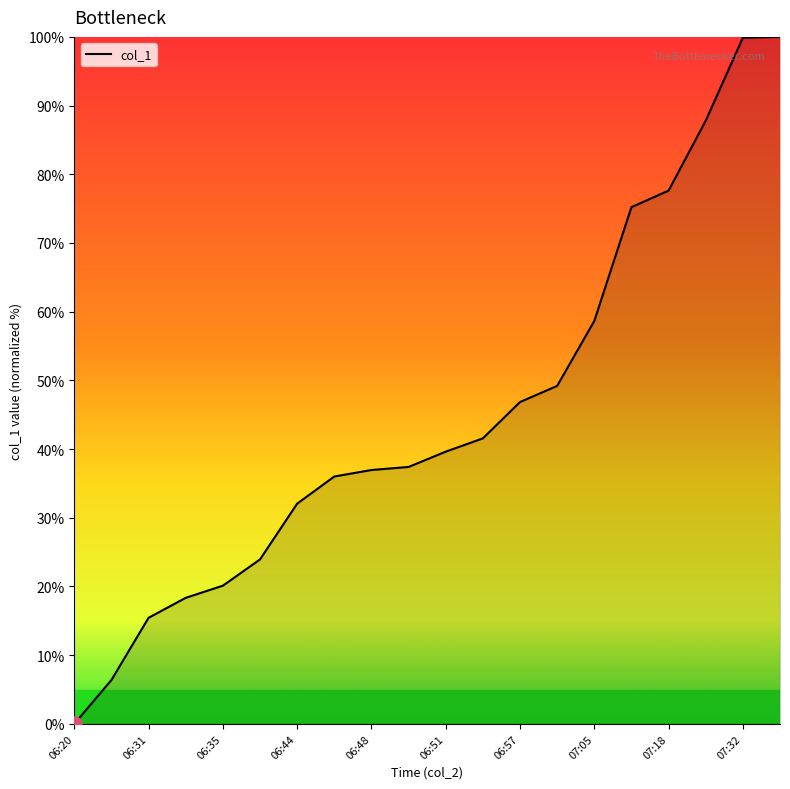

What is the maximum value shown in the chart?

100.0